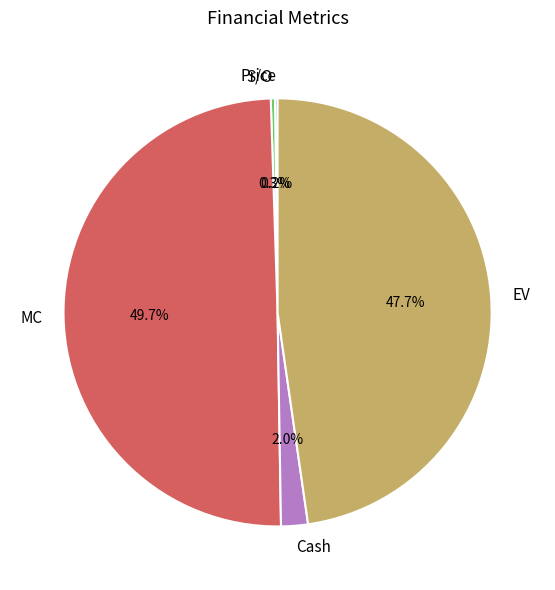

What portion of the pie excludes Cash?

98.0%